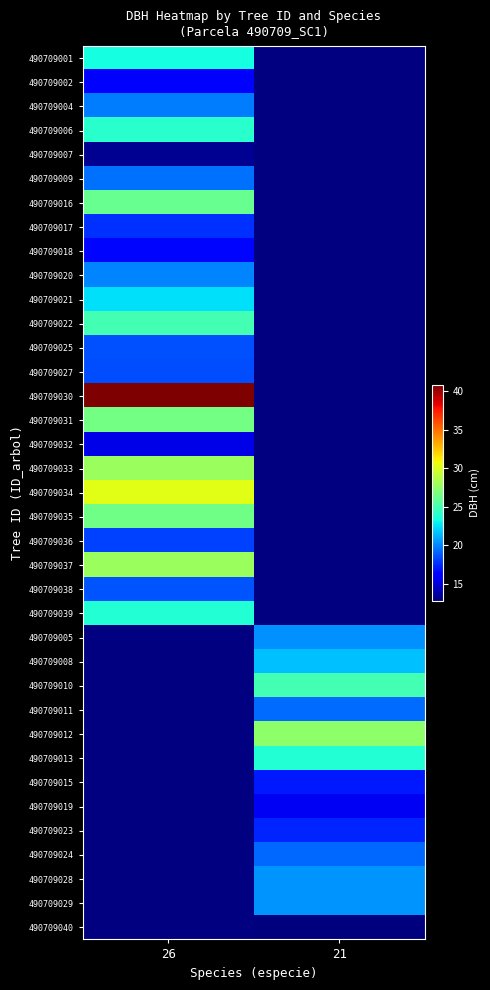

Rank the series by their maximum value, from lowest to highest.

490709007, 490709032, 490709002, 490709018, 490709017, 490709036, 490709027, 490709025, 490709038, 490709009, 490709004, 490709020, 490709021, 490709001, 490709039, 490709006, 490709022, 490709016, 490709035, 490709031, 490709033, 490709037, 490709034, 490709030, 490709005, 490709008, 490709010, 490709011, 490709012, 490709013, 490709015, 490709019, 490709023, 490709024, 490709028, 490709029, 490709040